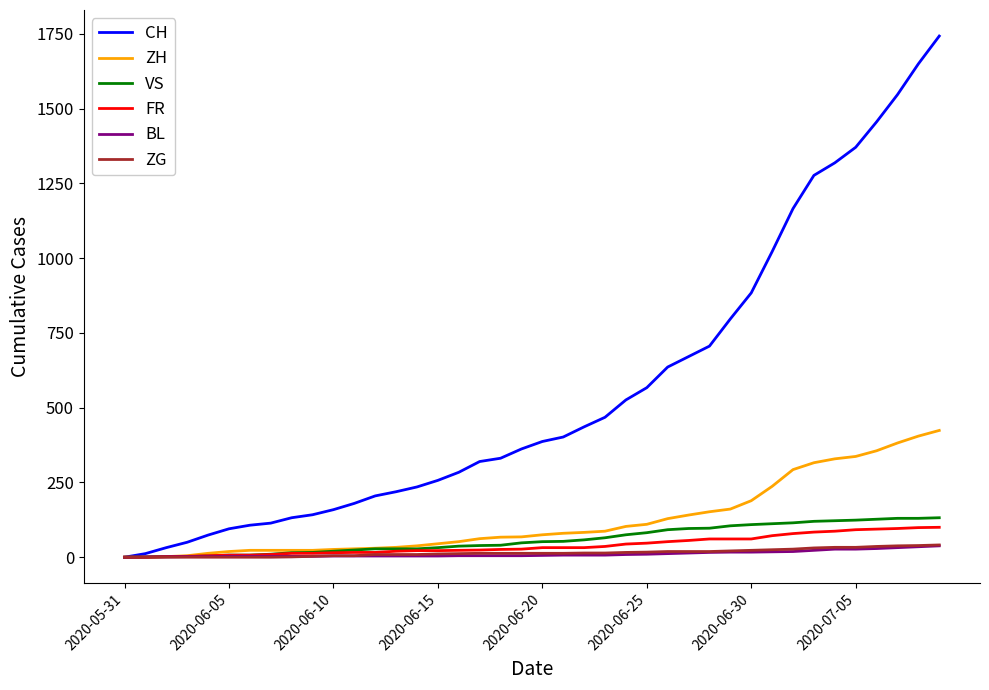

What is the highest value of the FR series?

100